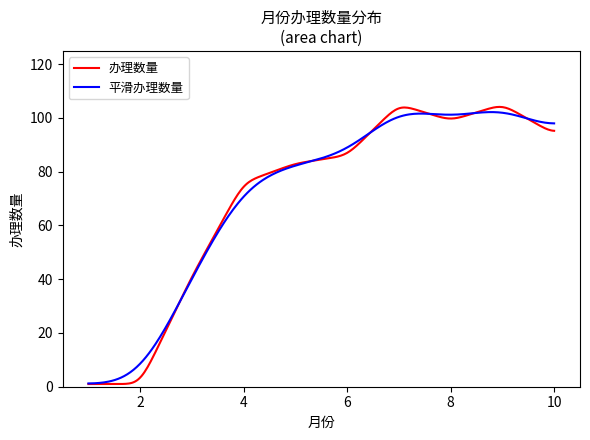

What is the maximum value shown in the chart?

104.0